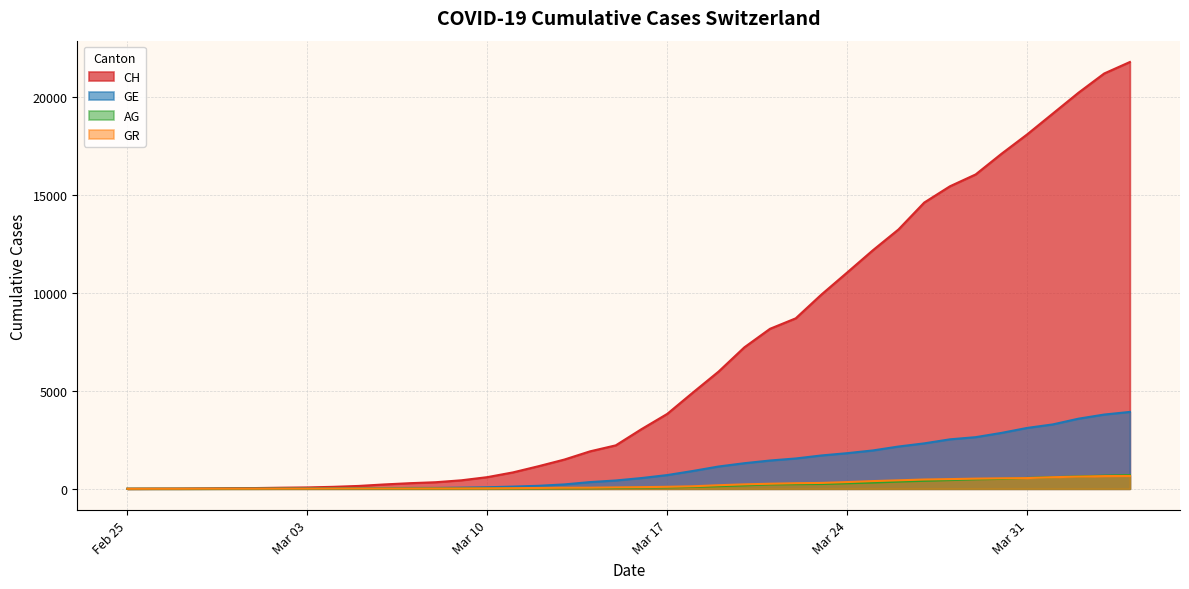

How many distinct data groups are displayed?

4